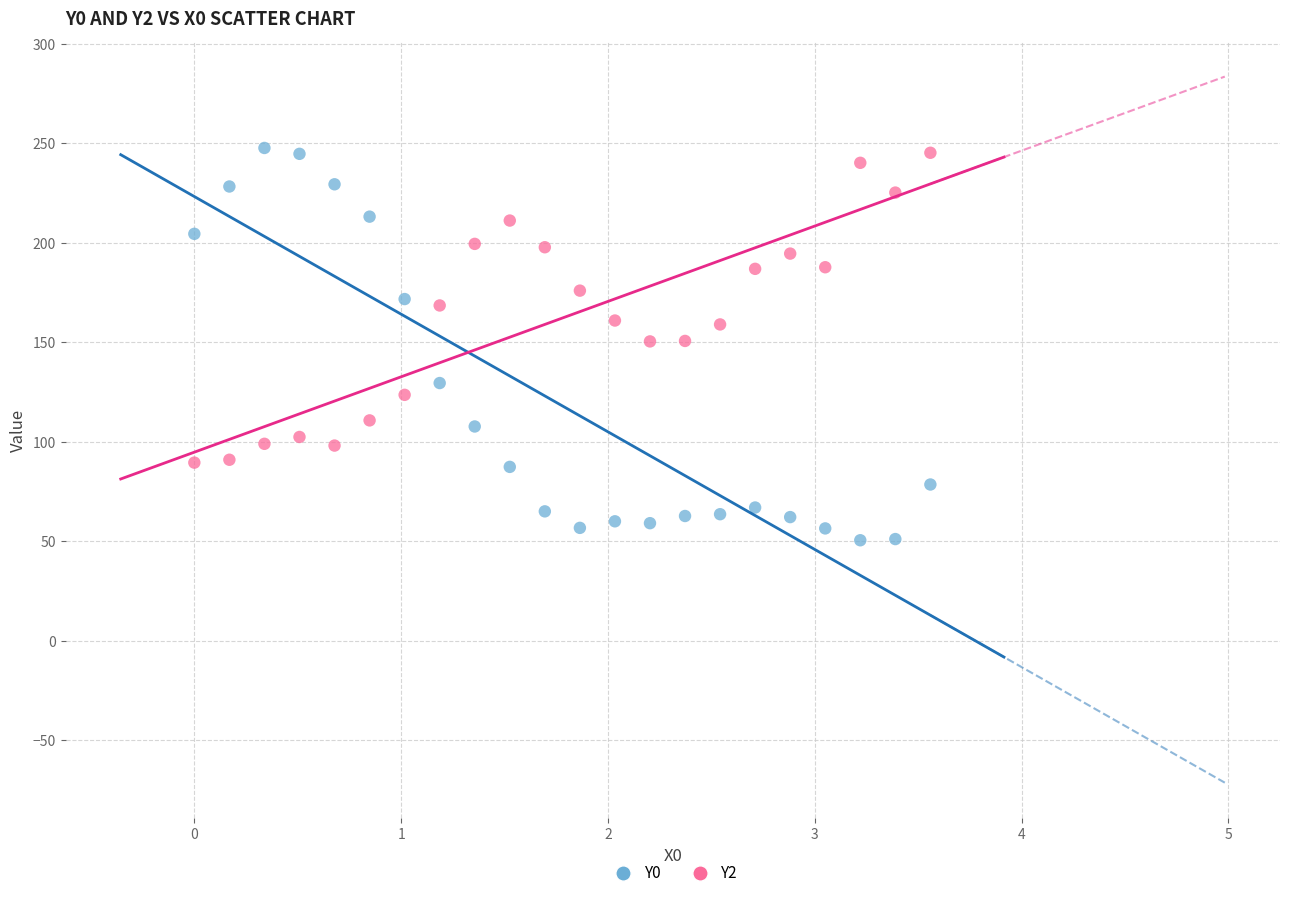

Which series has the widest spread of Y values?

Y0